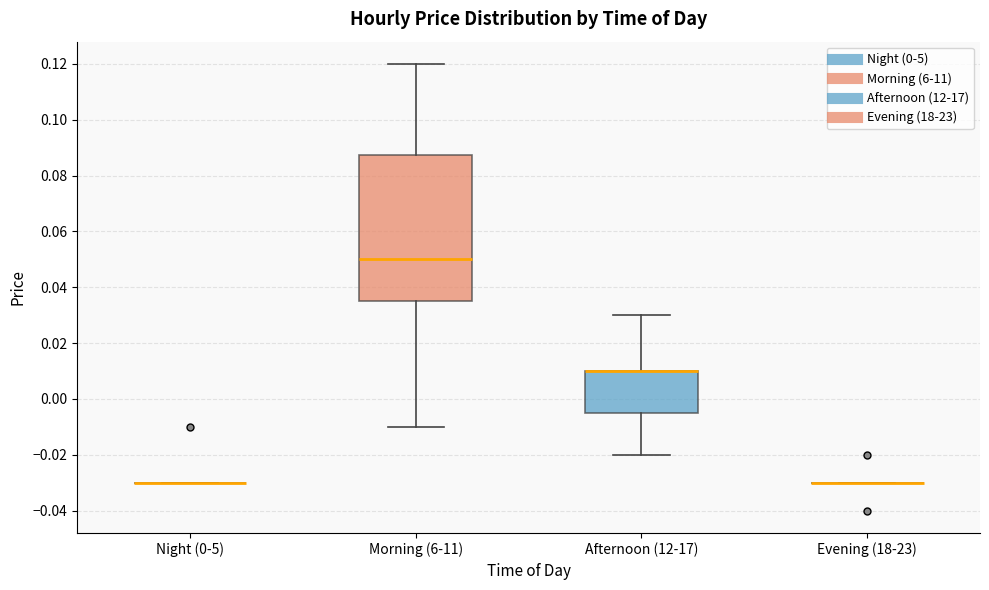

Where does the upper whisker of the box for Afternoon (12-17) end on the y-axis? The values are not printed on the chart, so give them approximately, as read against the axis.

0.030